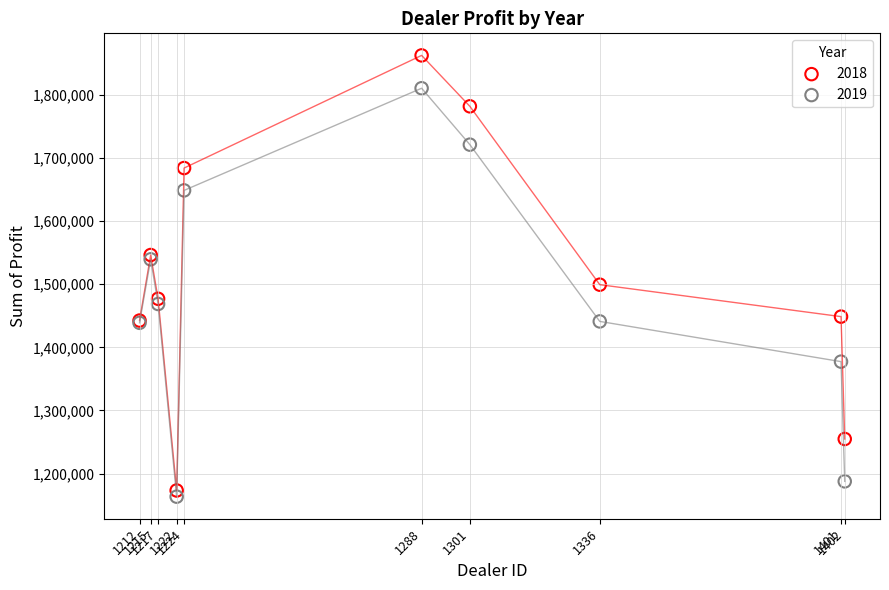

Across all series, what Y value is closest to 1513083?

1499372.0